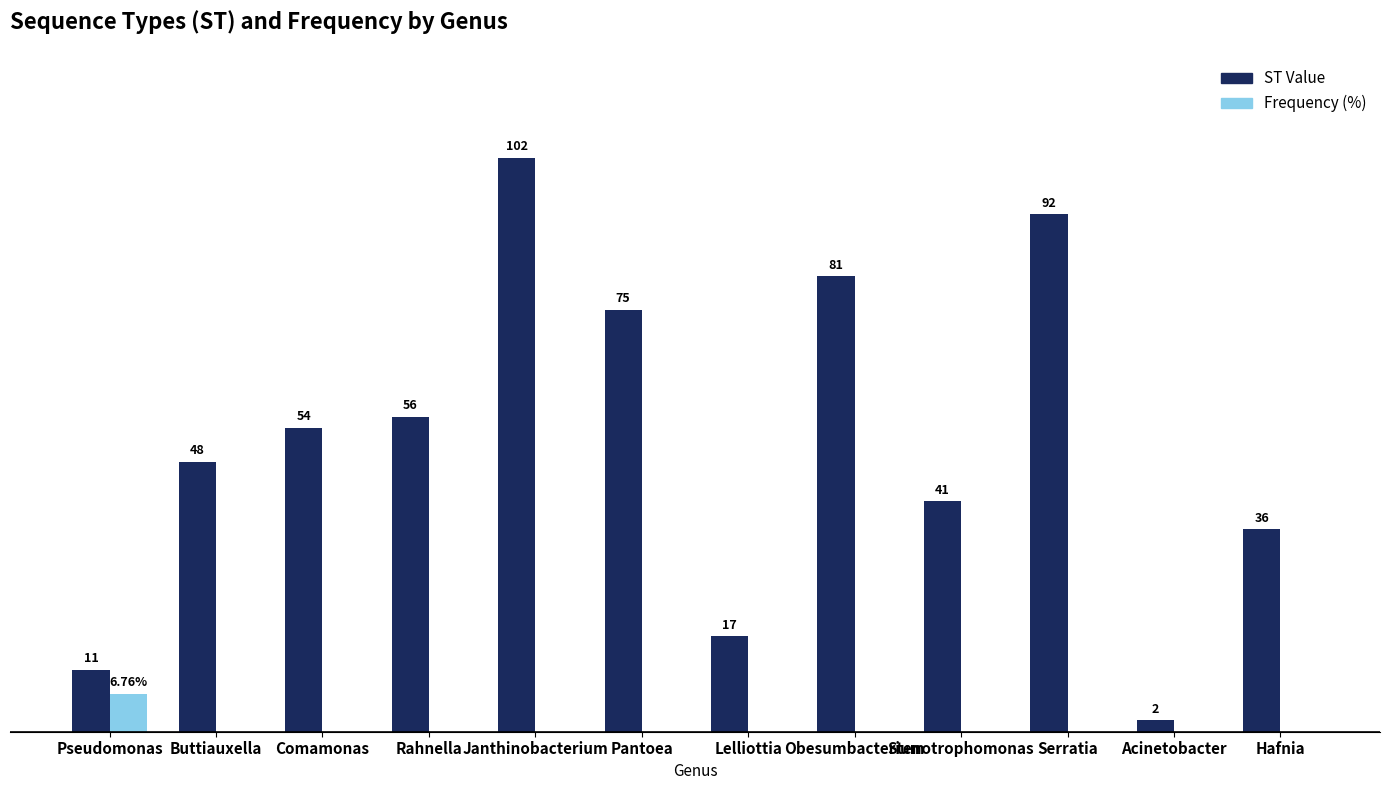

Where is ST Value nearest to the value 52?

Comamonas